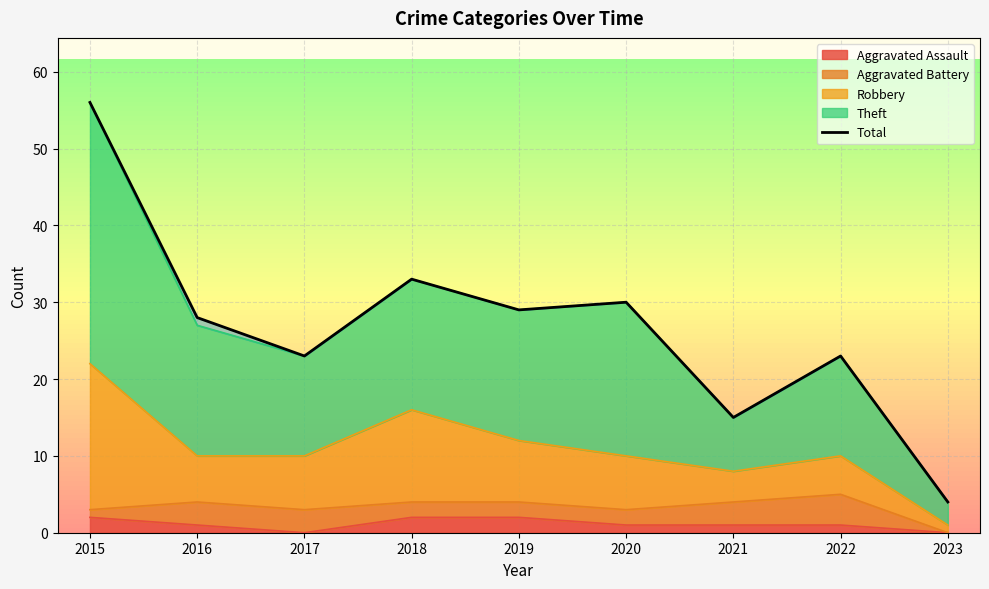

Reading left to right, what are all the values shown in this chart?

2015=56	2016=28	2017=23	2018=33	2019=29	2020=30	2021=15	2022=23	2023=4